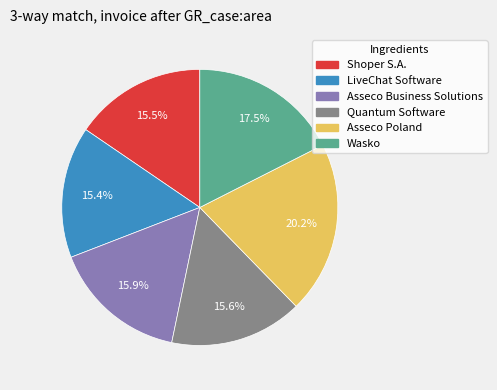

To the nearest percent, what is the difference between the largest and smallest slice percentages?

5%